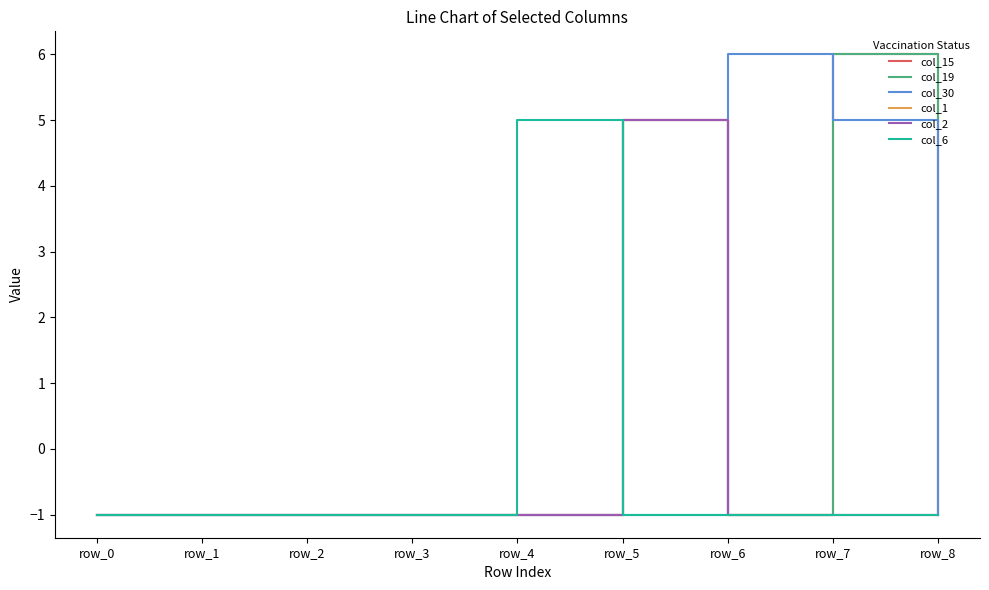

Reading left to right, transcribe all the data shown in this chart.

col_15: row_0=-1	row_1=-1	row_2=-1	row_3=-1	row_4=-1	row_5=5	row_6=-1	row_7=6	row_8=-1
col_19: row_0=-1	row_1=-1	row_2=-1	row_3=-1	row_4=-1	row_5=5	row_6=-1	row_7=6	row_8=-1
col_30: row_0=-1	row_1=-1	row_2=-1	row_3=-1	row_4=-1	row_5=-1	row_6=6	row_7=5	row_8=-1
col_1: row_0=-1	row_1=-1	row_2=-1	row_3=-1	row_4=-1	row_5=5	row_6=-1	row_7=-1	row_8=-1
col_2: row_0=-1	row_1=-1	row_2=-1	row_3=-1	row_4=-1	row_5=5	row_6=-1	row_7=-1	row_8=-1
col_6: row_0=-1	row_1=-1	row_2=-1	row_3=-1	row_4=5	row_5=-1	row_6=-1	row_7=-1	row_8=-1